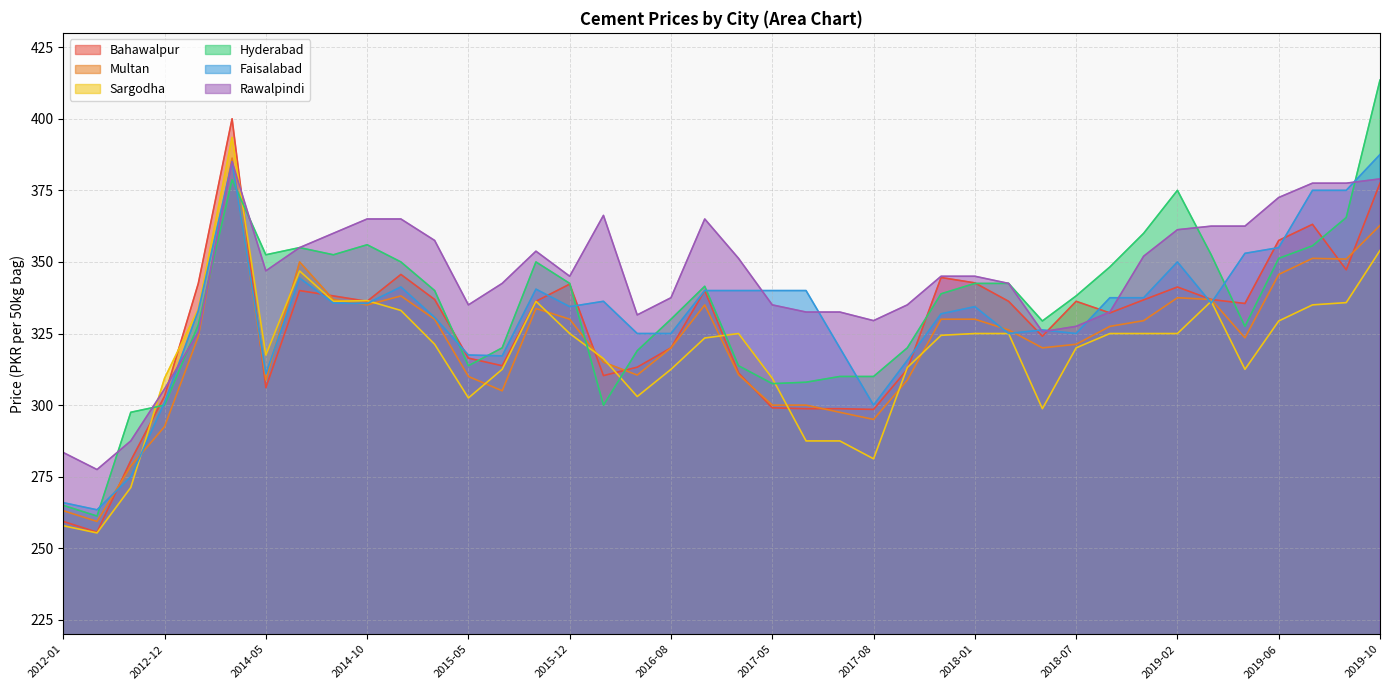

What is the sum of the Faisalabad values at 2016-06 and 2019-07?

700.0